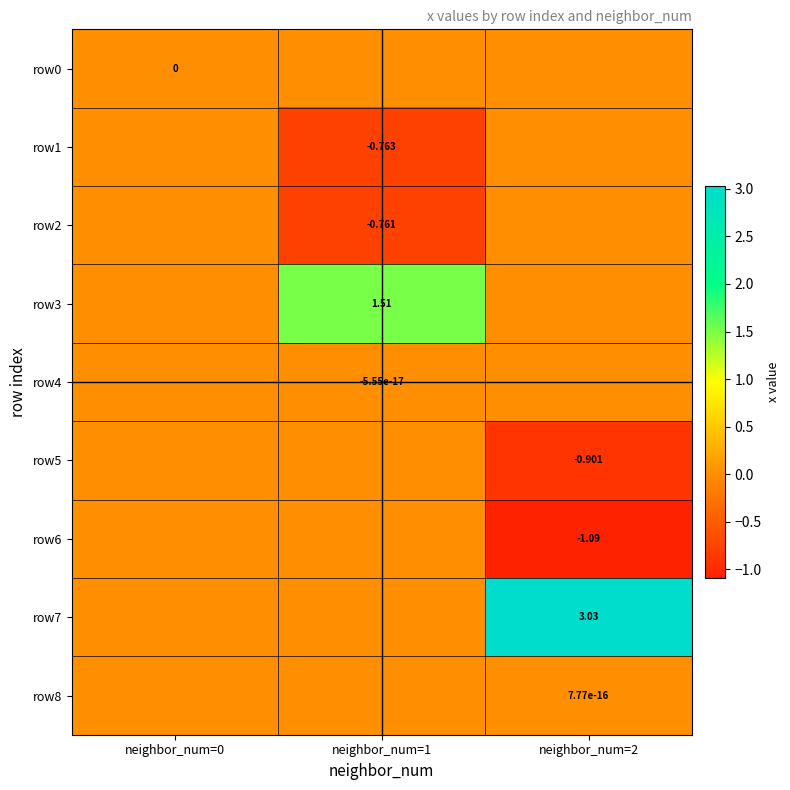

Which series has the widest spread of values?

row7